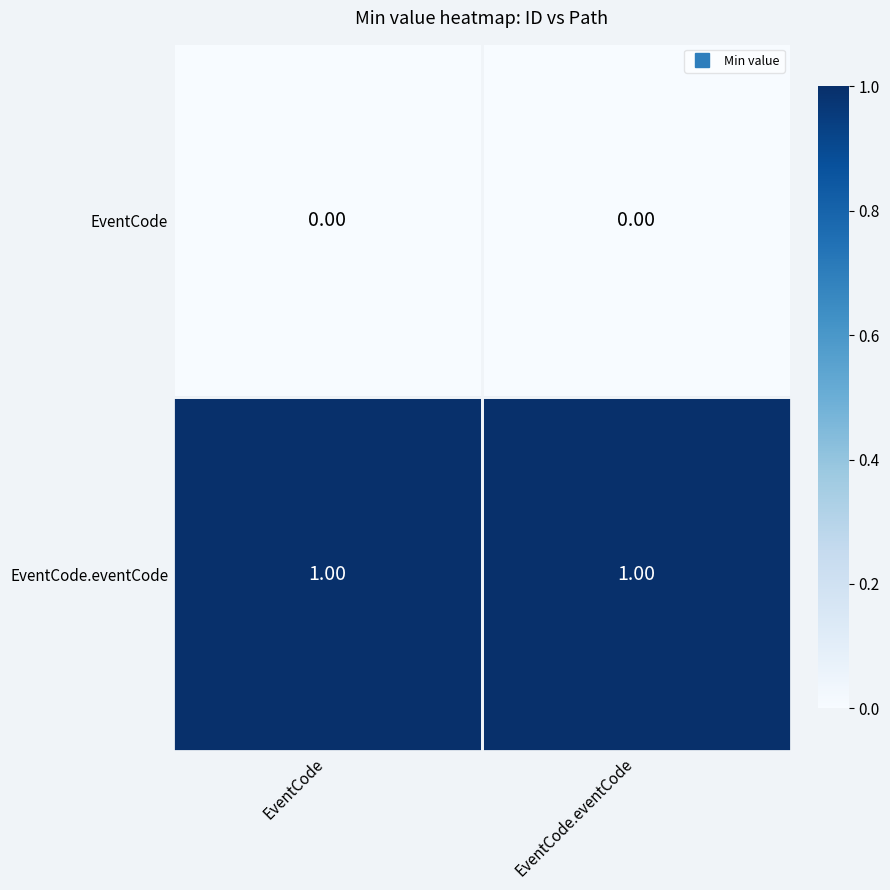

List the series in order of their overall mean, highest first.

EventCode.eventCode, EventCode